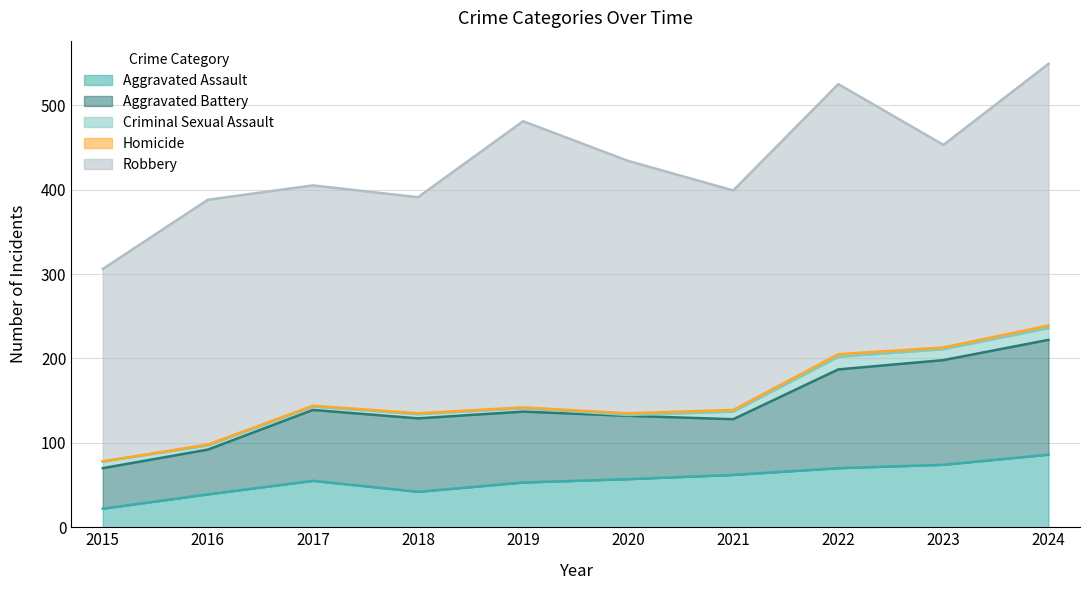

List the series in order of their peak value, lowest first.

Homicide, Criminal Sexual Assault, Aggravated Assault, Aggravated Battery, Robbery